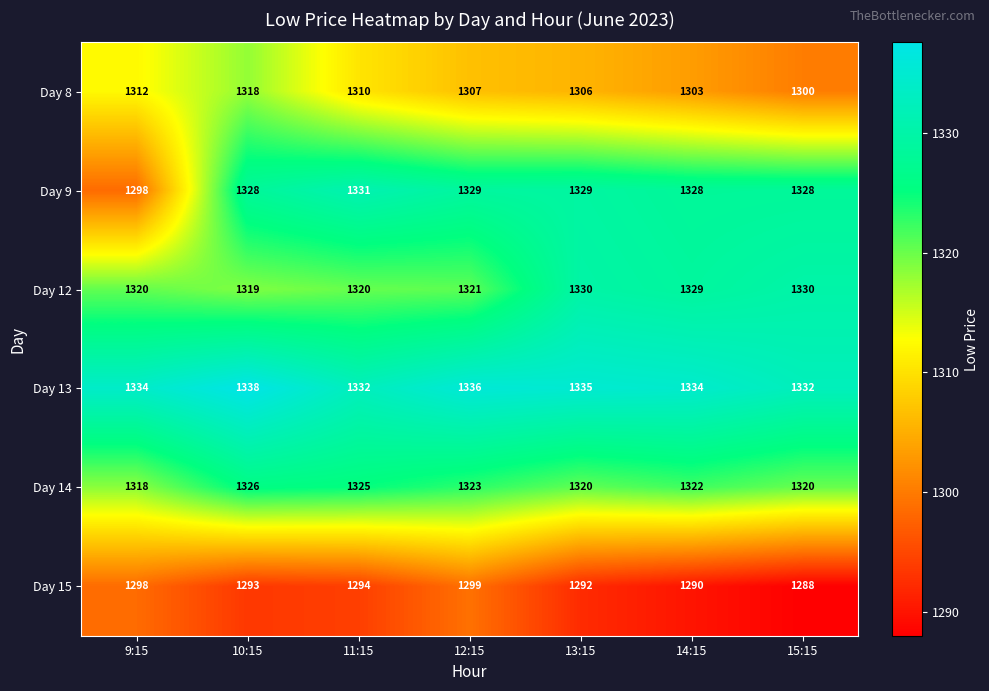

At which category does the chart reach its peak across all series?

10:15